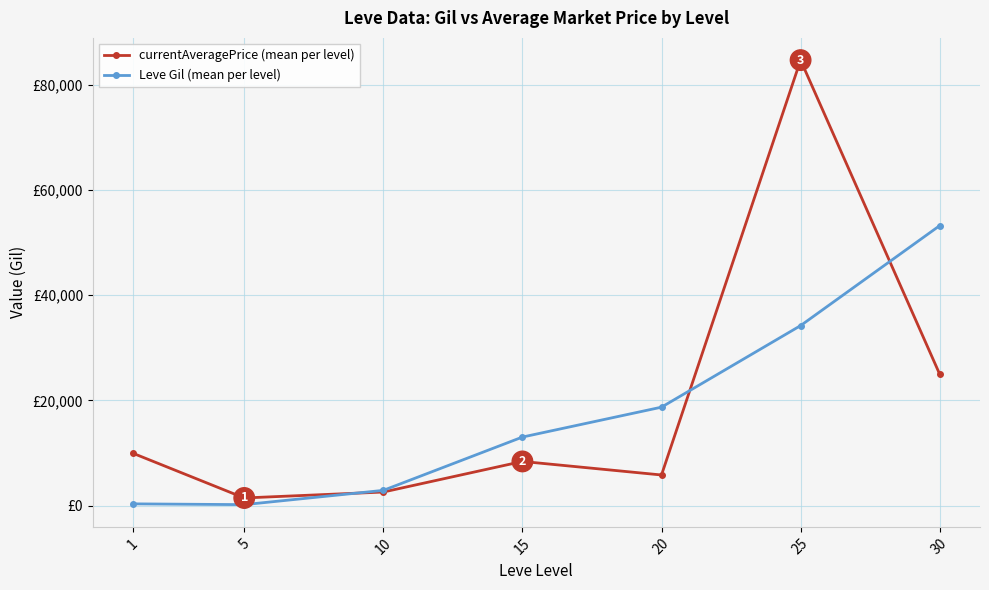

List the series in order of their peak value, highest first.

currentAveragePrice (mean per level), Leve Gil (mean per level)